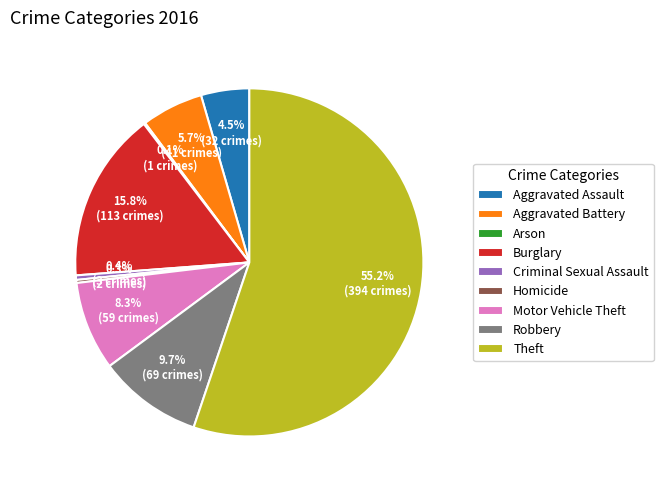

Is there any slice that represents more than half of the pie?

Yes